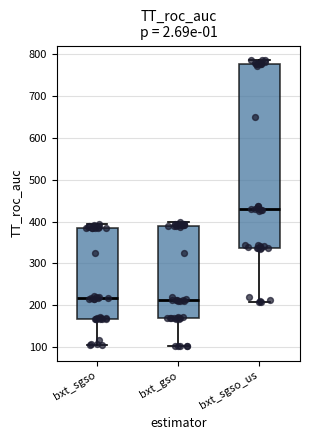

Where does the lower whisker of the box for bxt_gso end on the y-axis? The values are not printed on the chart, so give them approximately, as read against the axis.

100